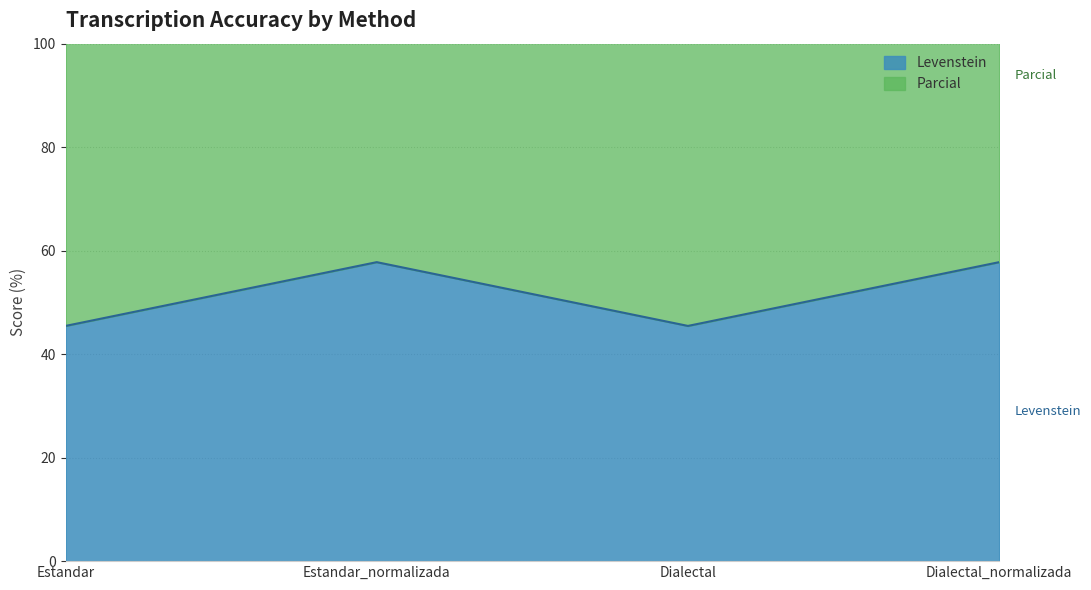

How many distinct data groups are displayed?

2